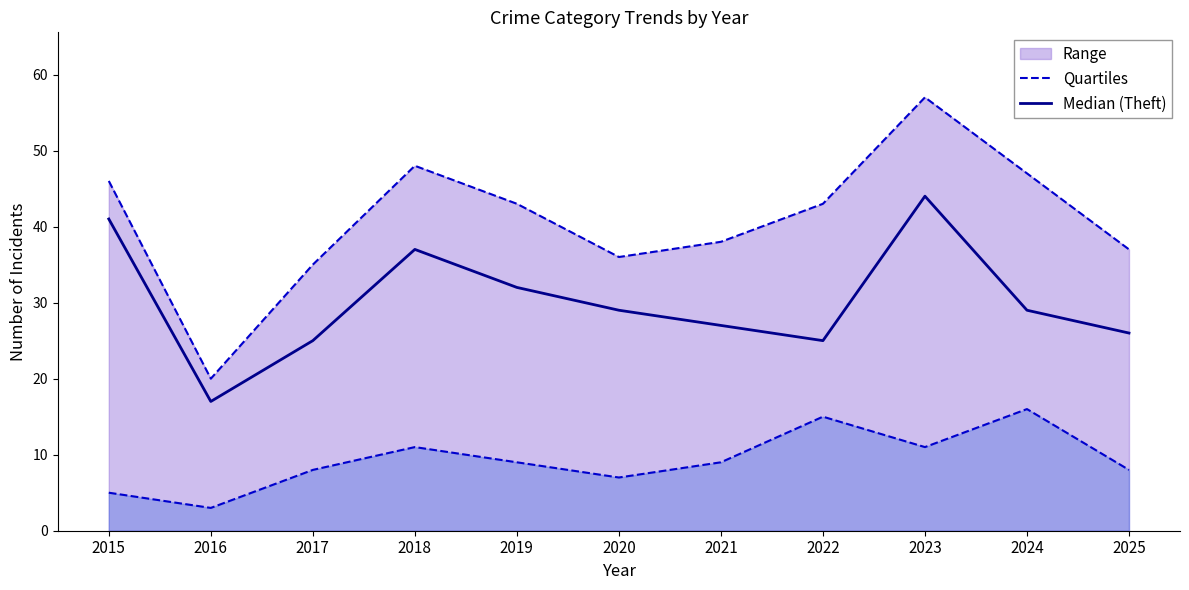

How many interior local valleys does the Median (Theft) series have?

2